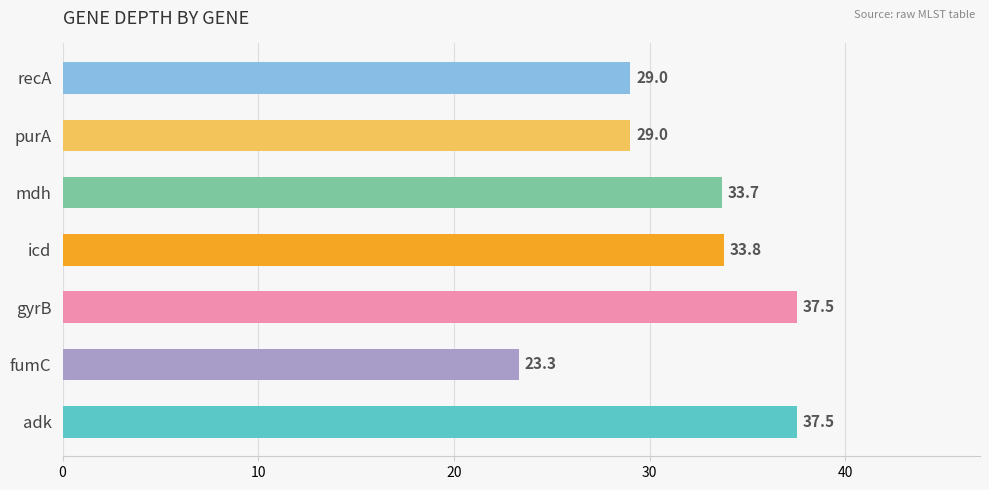

Which category has the lowest value across all series?

fumC